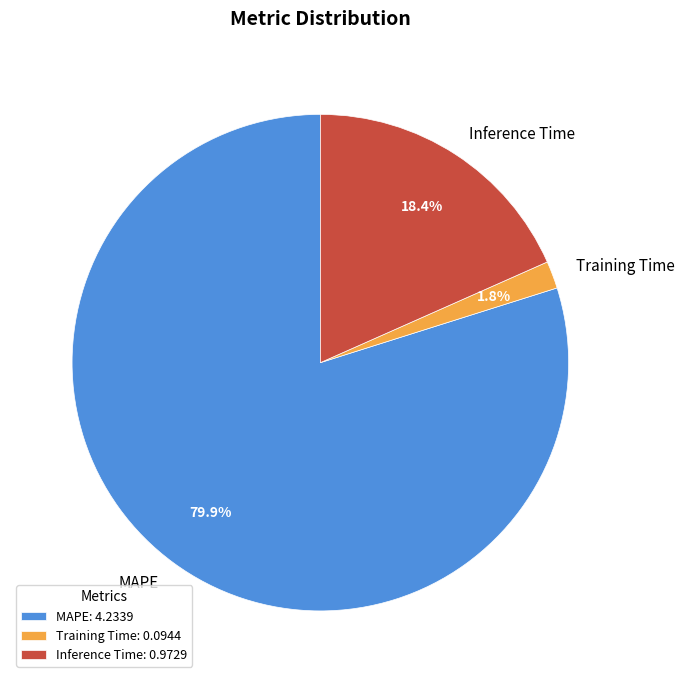

How much of the chart is everything except Inference Time?

81.6%